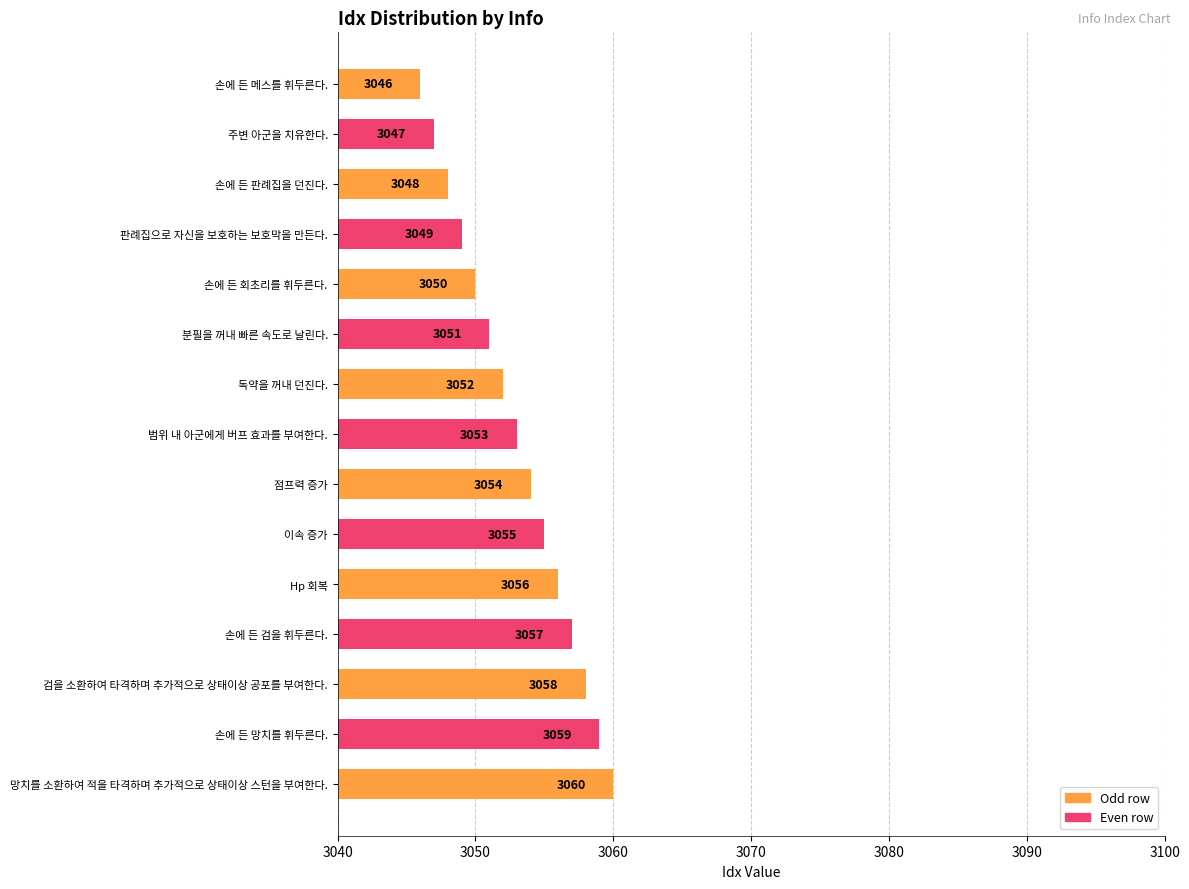

Count the number of data series in this chart.

1